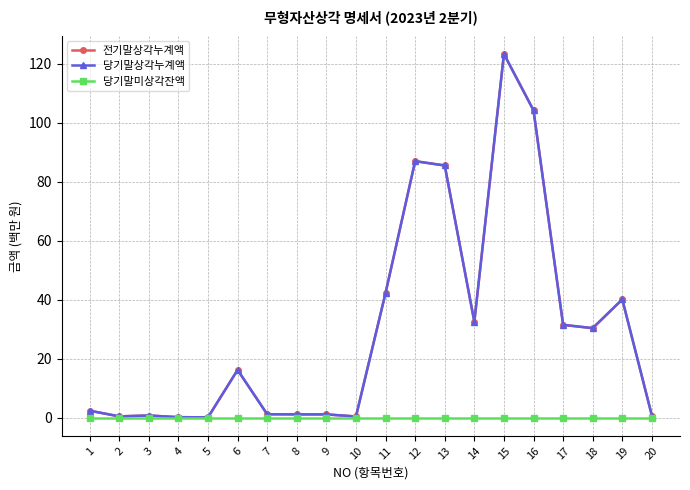

Is this an area chart (filled region under the line)?

No